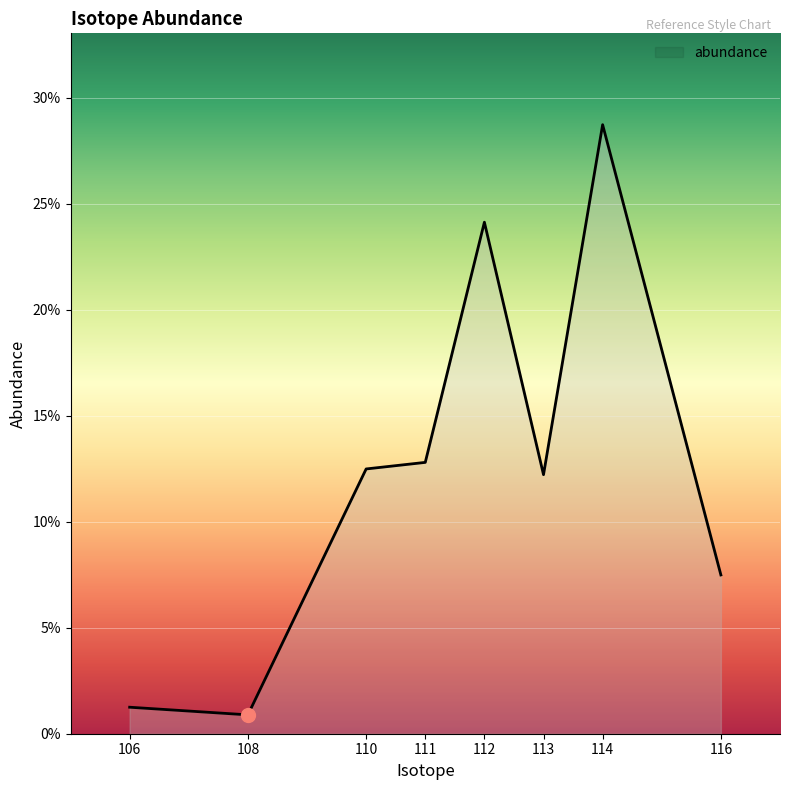

How many interior local peaks (higher than both neighbors) does the data have?

2